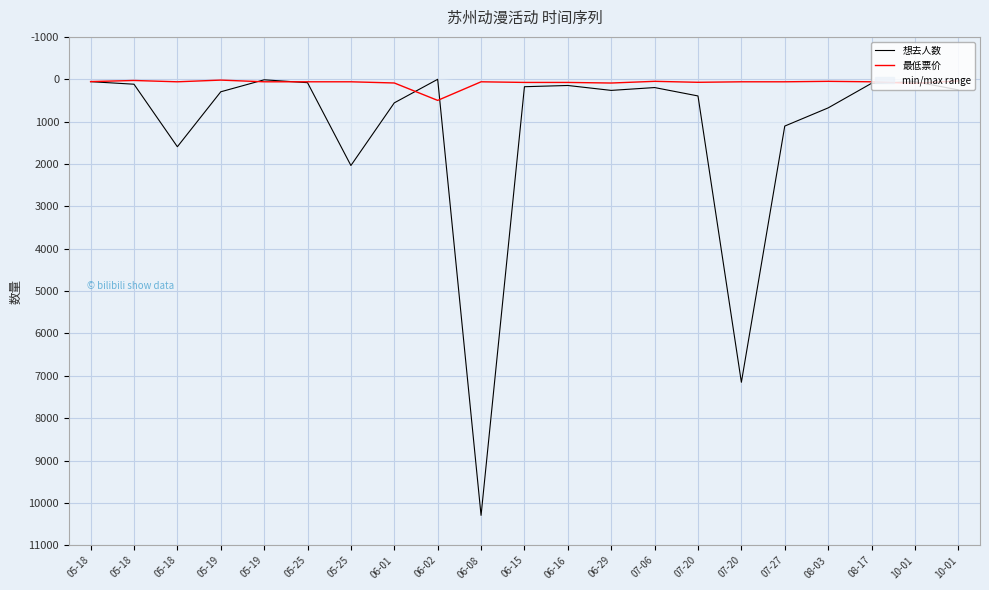

Which category has the highest value in the 最低票价 series?

06-02